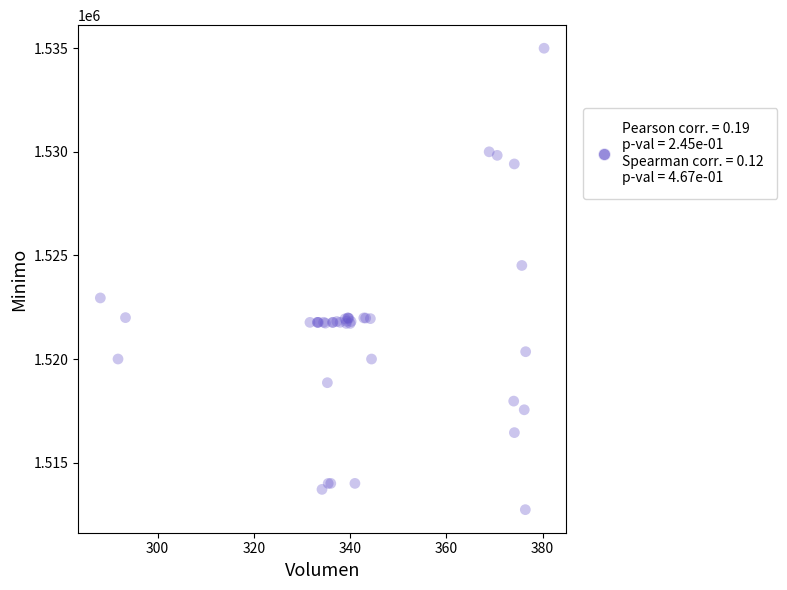

What Y value in the scatter plot is closest to 1523862?

1524513